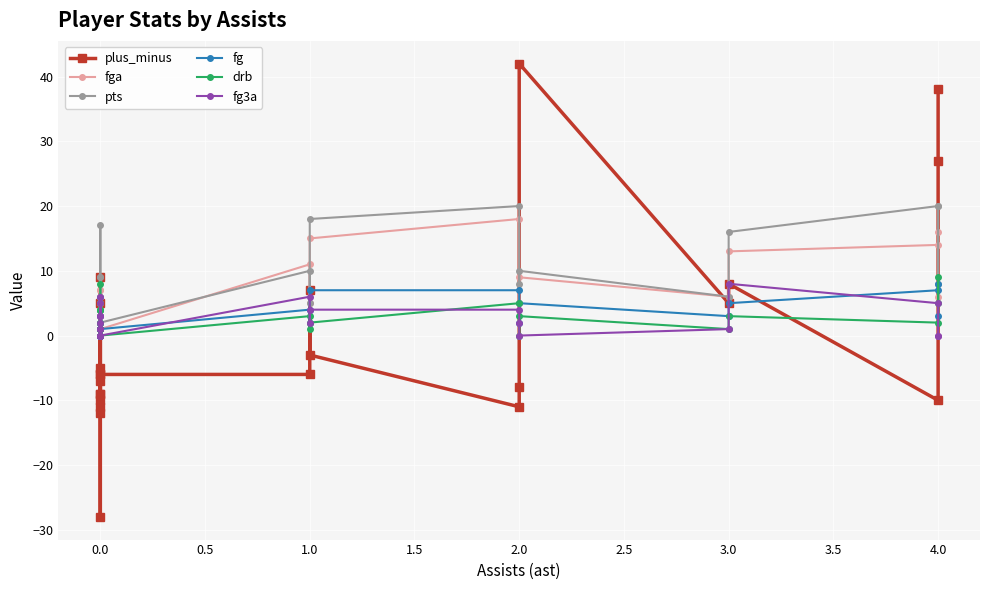

Which series has the largest total across all categories?

pts